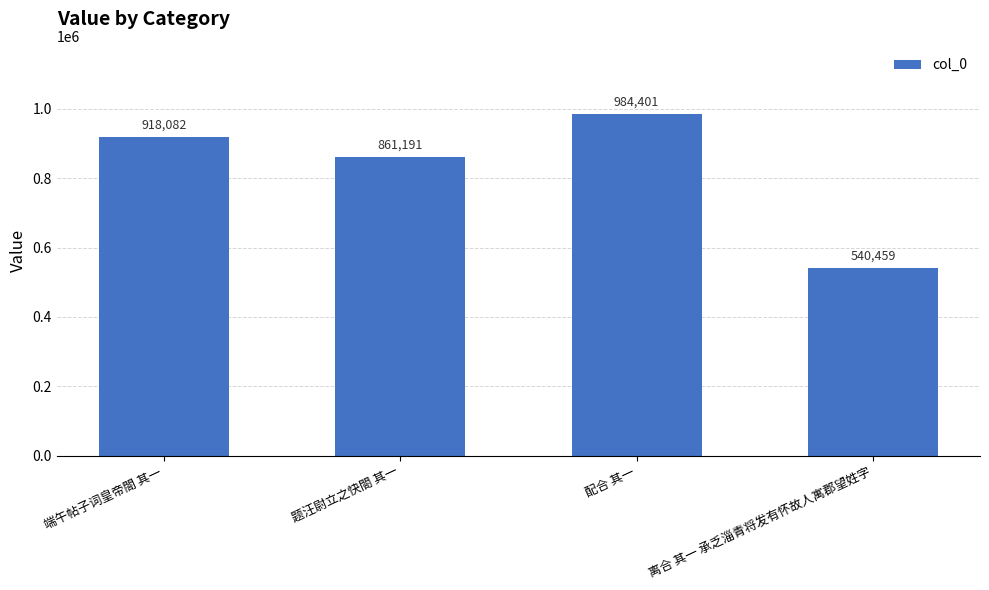

What is the maximum value shown in the chart?

984401